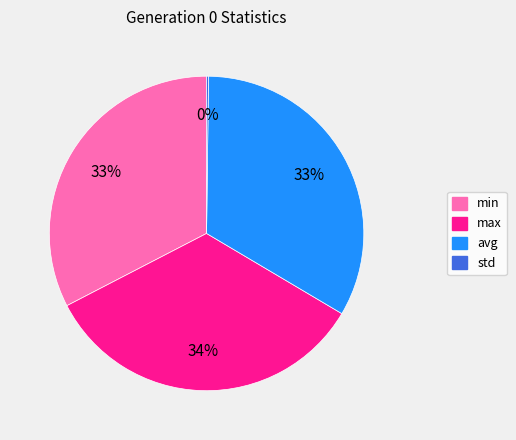

Which has a higher value, avg or max?

max